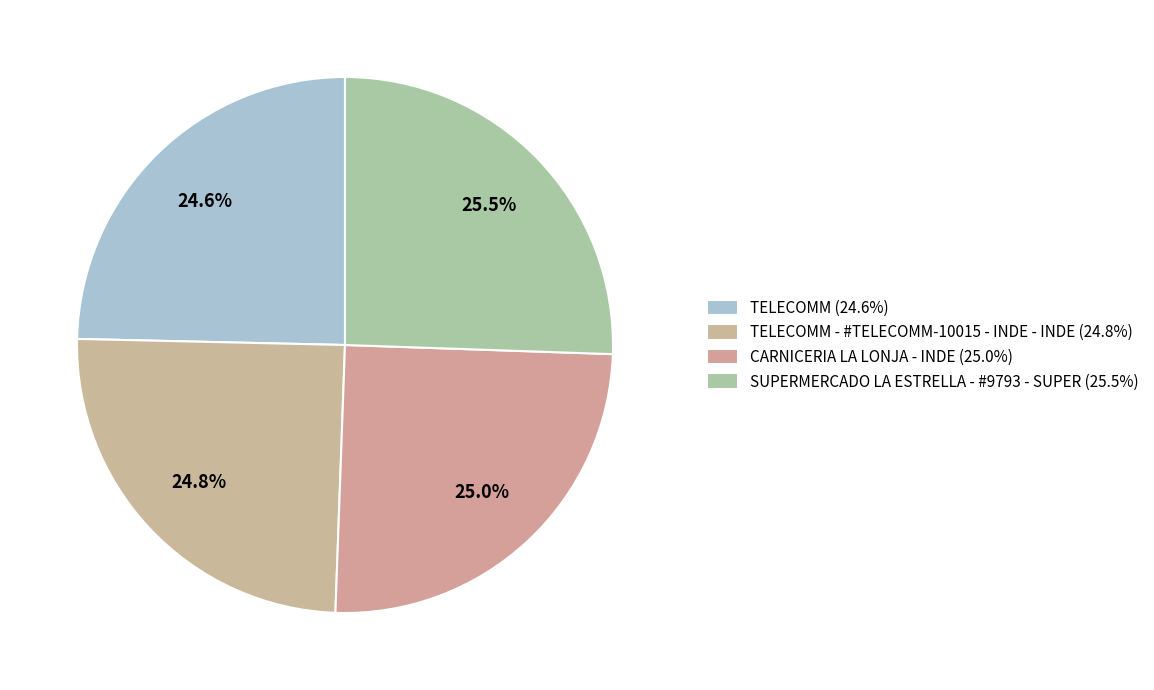

Count the number of slices in the pie.

4